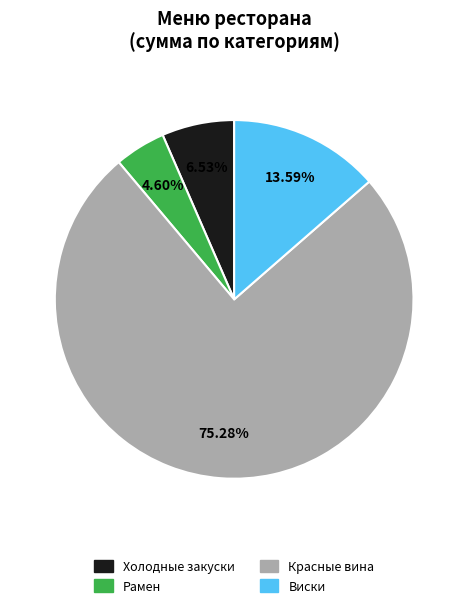

Is there a majority slice in this chart?

Yes